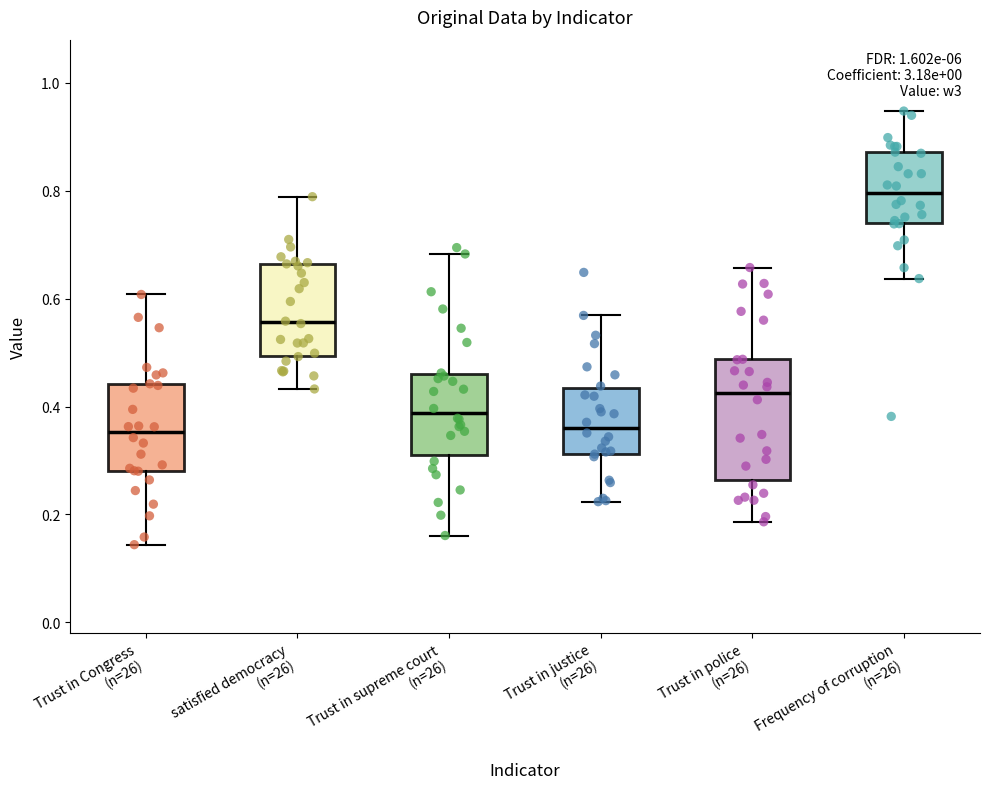

Where does the upper whisker of the box for Trust in Congress (n=26) end on the y-axis? The values are not printed on the chart, so give them approximately, as read against the axis.

0.60